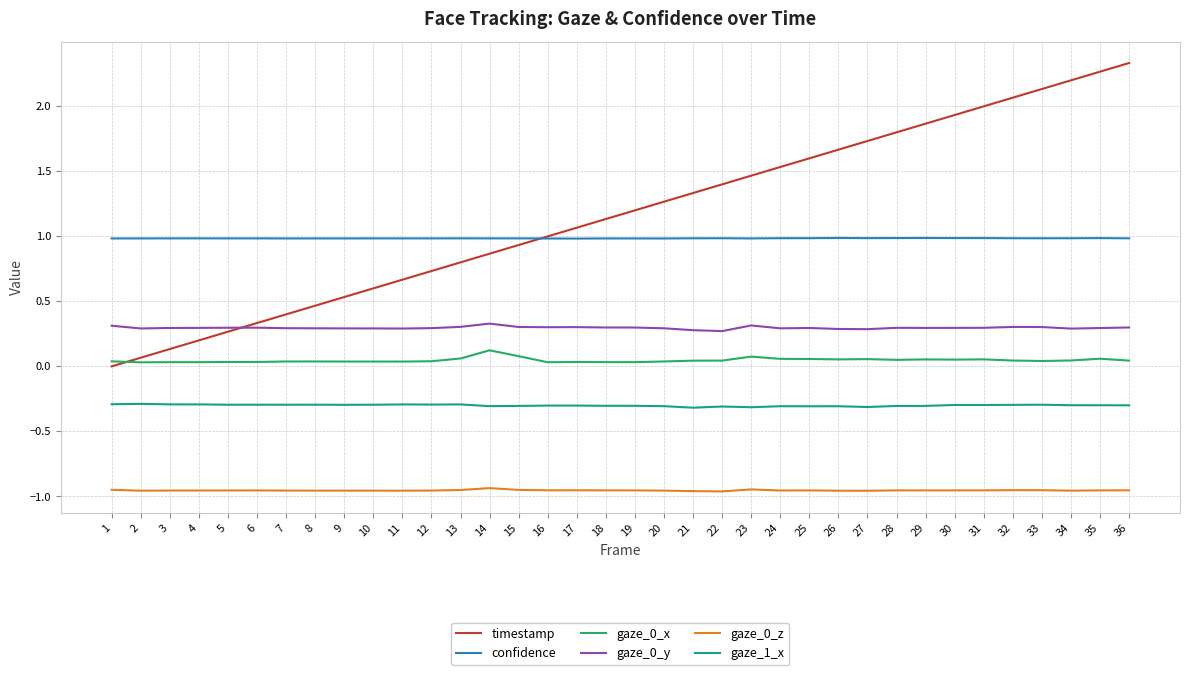

What is the total value across all series at 11?

0.7